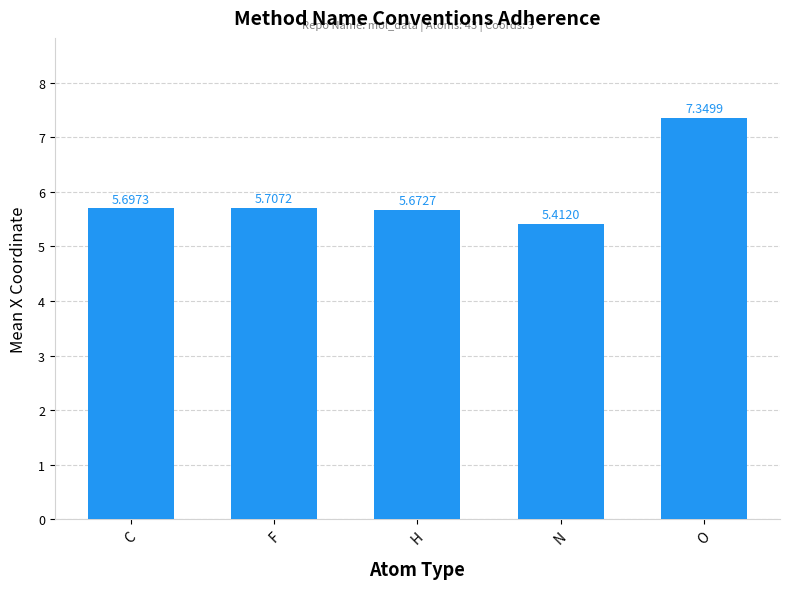

List the labels in order of value, largest first.

O, F, C, H, N